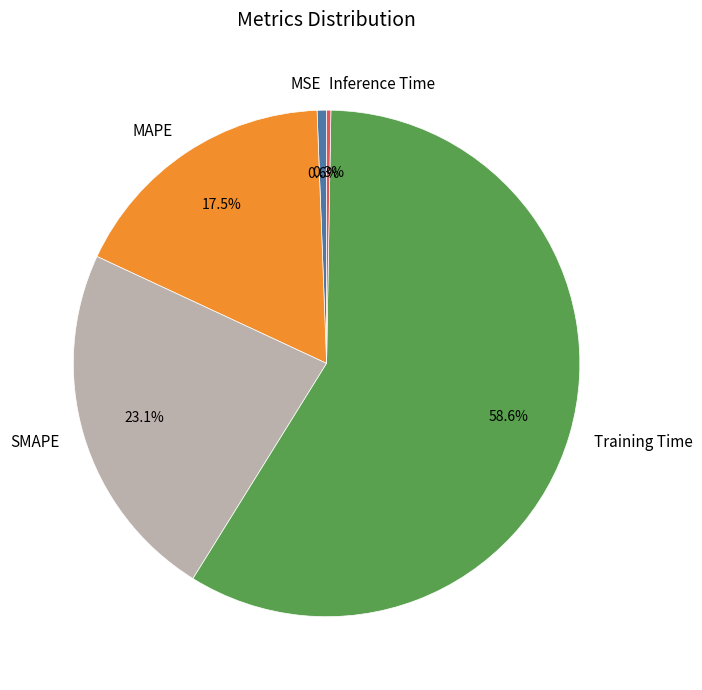

Which category has the biggest portion of the pie?

Training Time